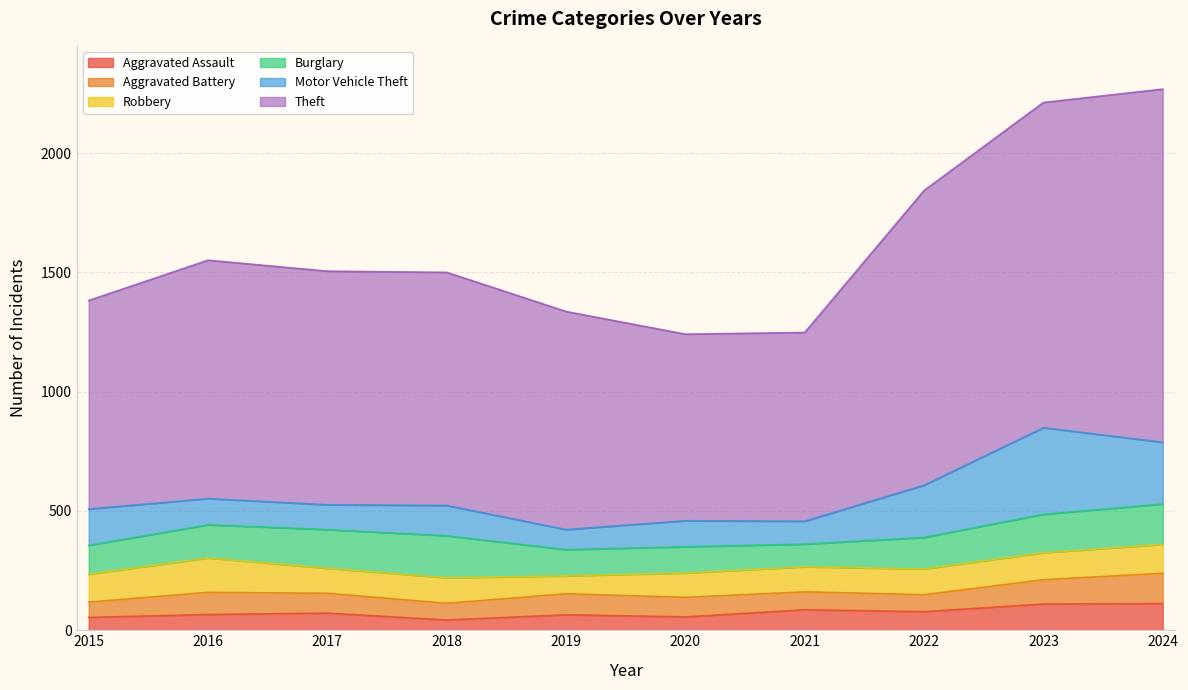

List the series in order of their peak value, lowest first.

Aggravated Assault, Aggravated Battery, Robbery, Burglary, Motor Vehicle Theft, Theft